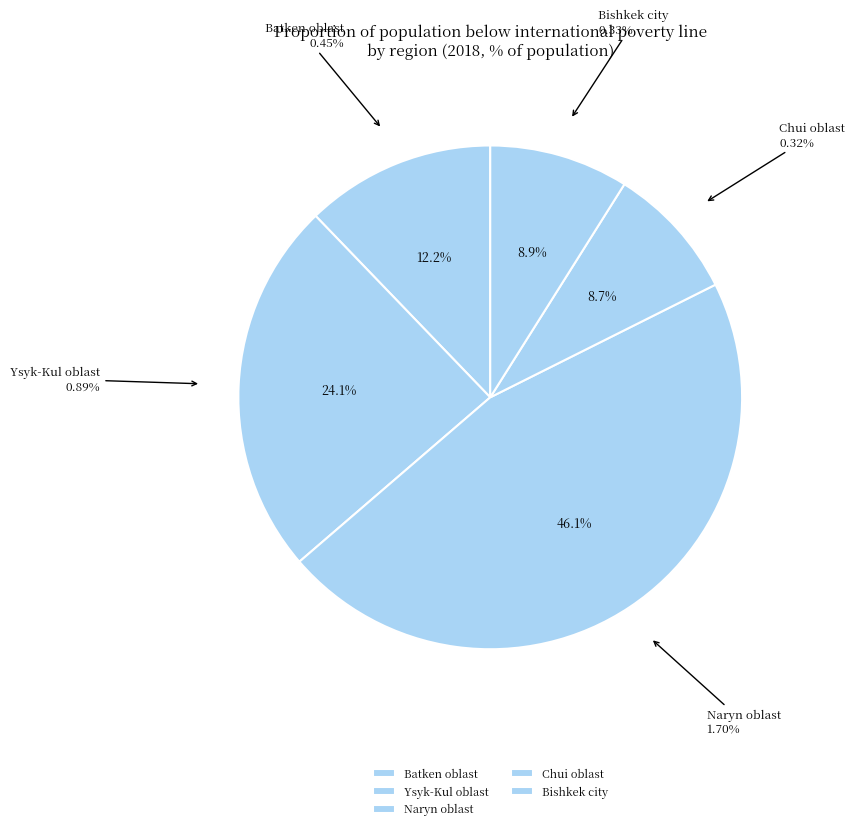

True or false: Naryn oblast accounts for 54% of the total.

False